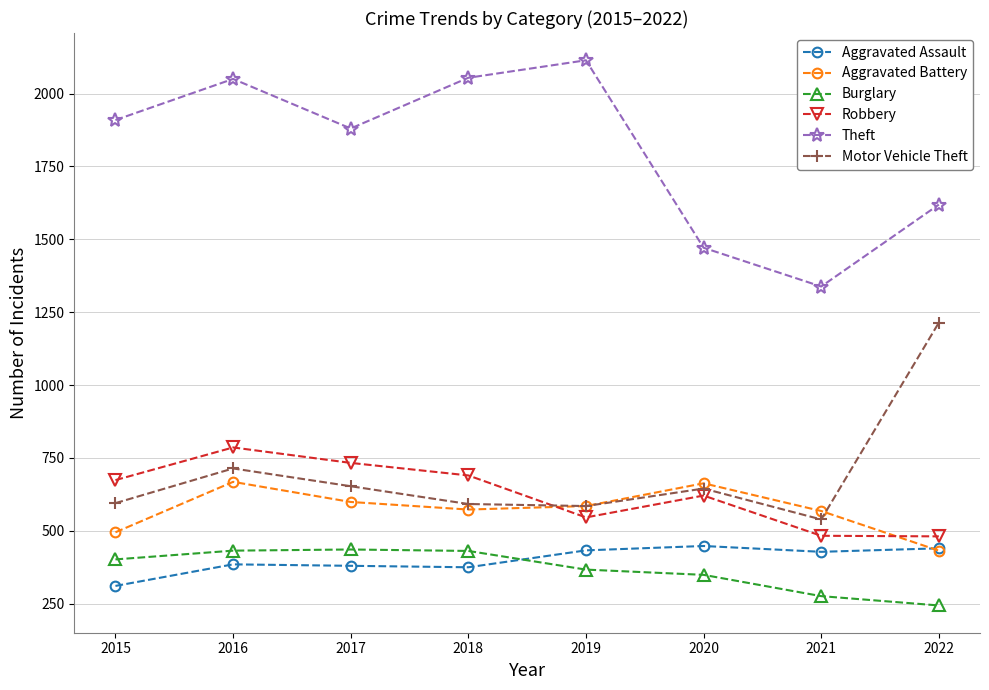

What is the total value across all series at 2019?

4630